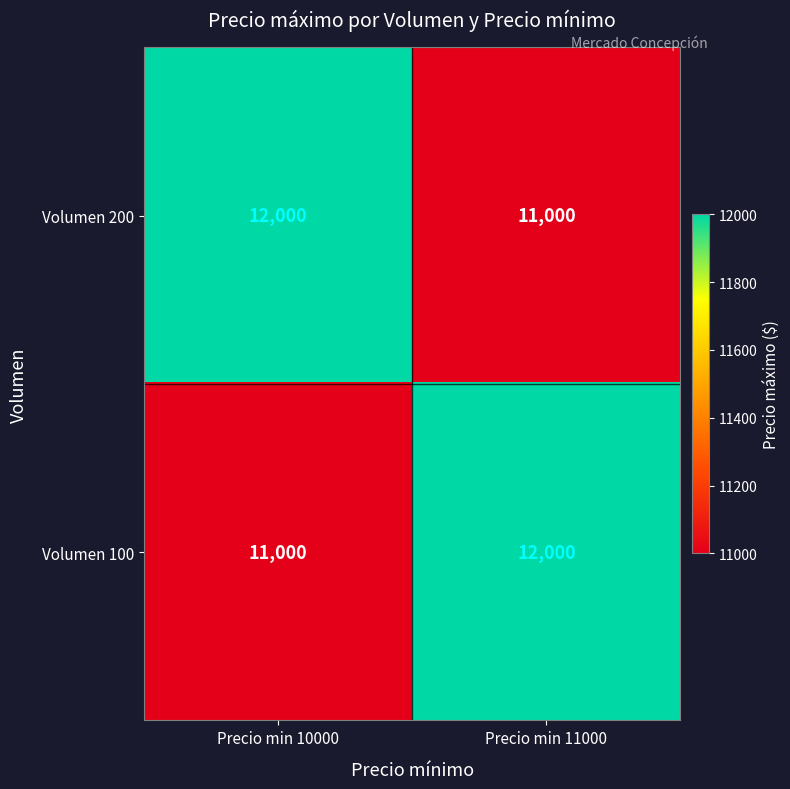

Is it true that Volumen 100 equals 12000 at Precio min 11000?

True